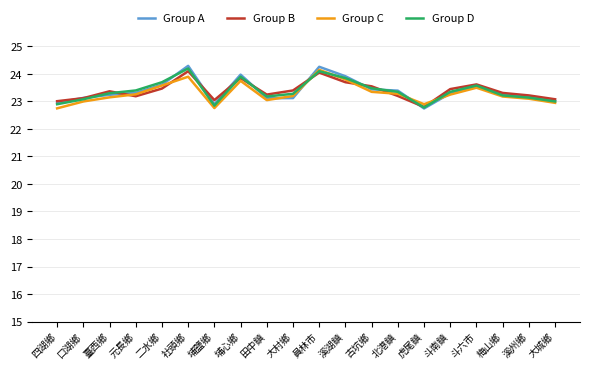

Which series changed the most between 大村鄉 and 虎尾鎮?

Group B